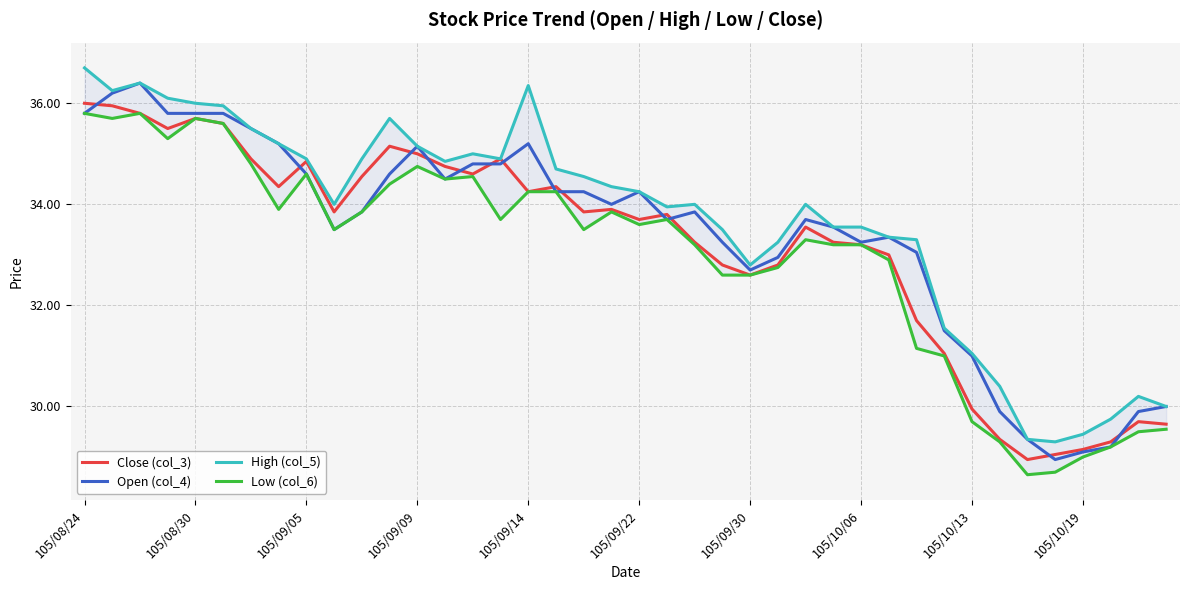

What is the sum of all Low (col_6) values?

1319.1